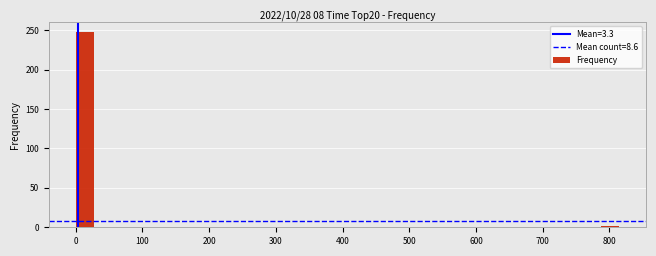

Read against the x-axis, roughly where is the centre of the tallest bar?

10